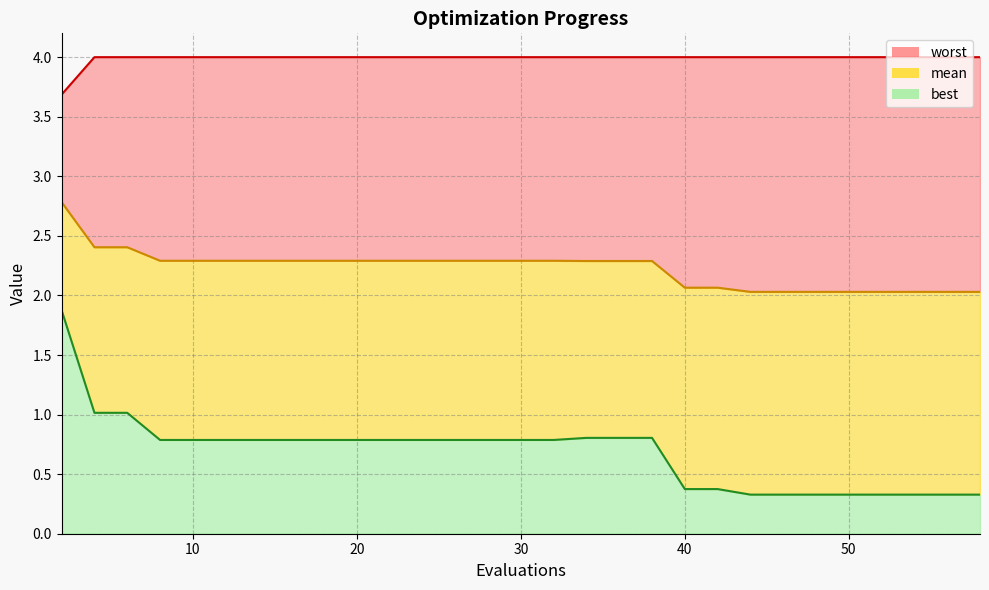

Rank the series by their maximum value, from lowest to highest.

best, mean, worst